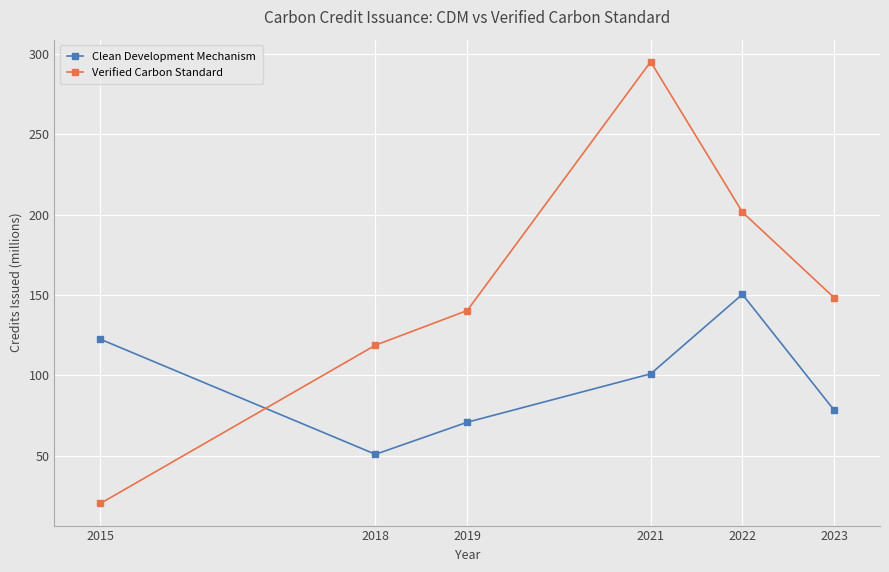

What are all the series names shown in the legend?

Clean Development Mechanism, Verified Carbon Standard